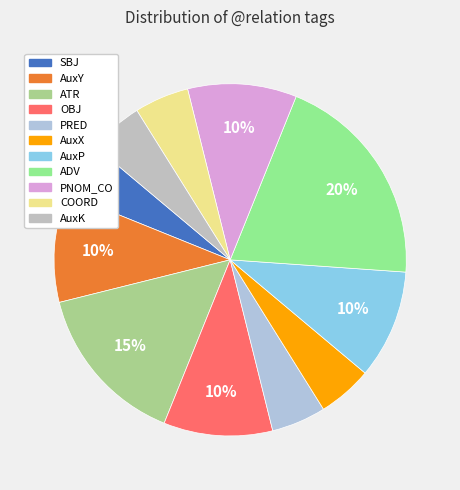

What is the ratio of the value at OBJ to the value at PNOM_CO?

1.0